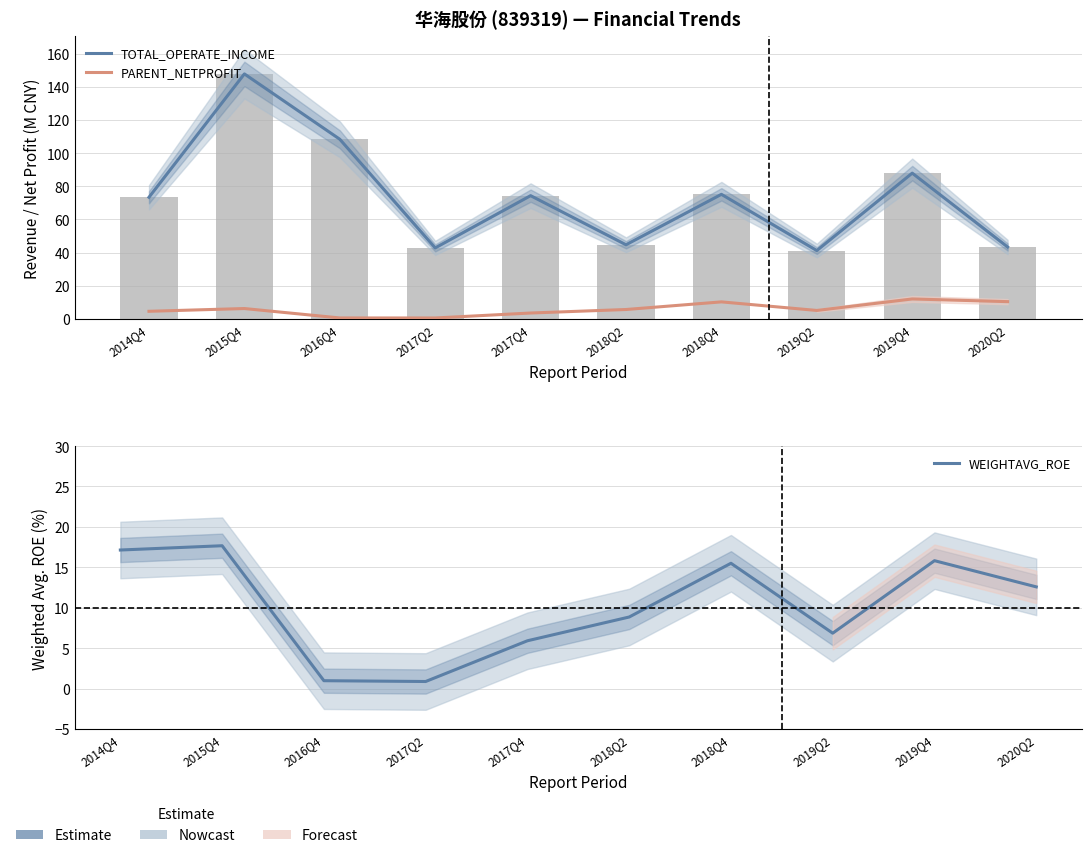

What is the label of the 6th bar from the right?

2017Q4